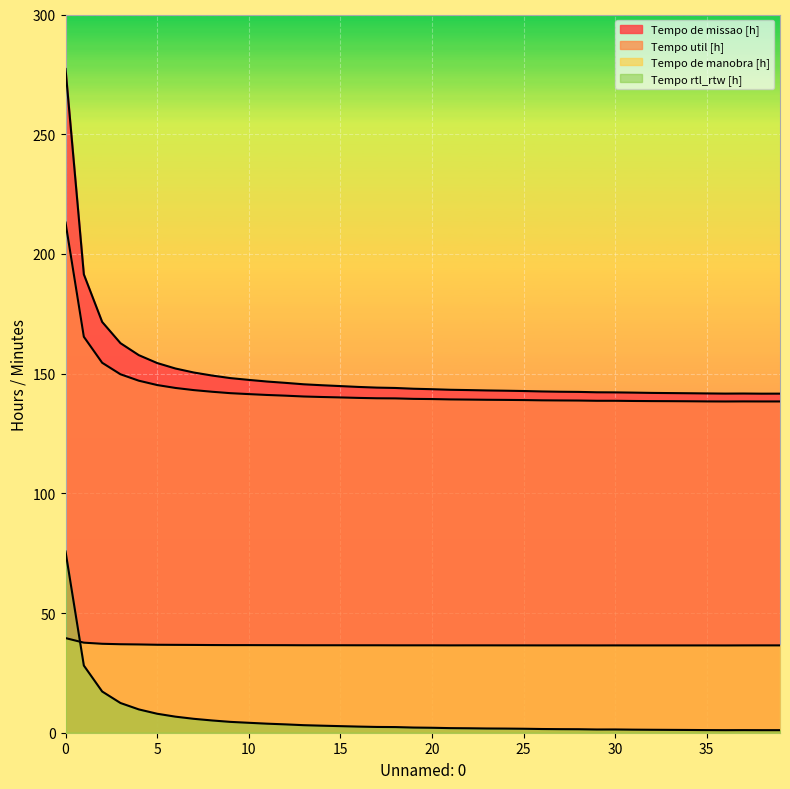

Reading left to right, list all the values displayed in this chart.

Tempo de missao [h]: 0=277.2	1=191.4	2=171.6	3=162.7	4=157.7	5=154.4	6=152.1	7=150.5	8=149.2	9=148.1	10=147.4	11=146.7	12=146.1	13=145.5	14=145.1	15=144.8	16=144.4	17=144.2	18=144.0	19=143.7	20=143.5	21=143.2	22=143.1	23=143.0	24=142.9	25=142.7	26=142.6	27=142.4	28=142.4	29=142.2	30=142.2	31=142.1	32=141.9	33=141.9	34=141.8	35=141.7	36=141.7	37=141.7	38=141.6	39=141.6
Tempo util [h]: 0=213.1	1=165.4	2=154.5	3=149.7	4=147.0	5=145.2	6=144.0	7=143.1	8=142.4	9=141.8	10=141.4	11=141.1	12=140.8	13=140.4	14=140.2	15=140.1	16=139.8	17=139.7	18=139.7	19=139.4	20=139.4	21=139.2	22=139.2	23=139.1	24=139.0	25=138.9	26=138.8	27=138.8	28=138.8	29=138.7	30=138.7	31=138.6	32=138.5	33=138.5	34=138.4	35=138.4	36=138.4	37=138.4	38=138.4	39=138.4
Tempo de manobra [h]: 0=39.5	1=37.6	2=37.1	3=37.0	4=36.9	5=36.7	6=36.7	7=36.7	8=36.6	9=36.6	10=36.6	11=36.6	12=36.6	13=36.5	14=36.5	15=36.5	16=36.5	17=36.5	18=36.5	19=36.5	20=36.5	21=36.5	22=36.5	23=36.5	24=36.5	25=36.5	26=36.5	27=36.5	28=36.5	29=36.5	30=36.5	31=36.5	32=36.5	33=36.5	34=36.5	35=36.5	36=36.5	37=36.5	38=36.5	39=36.5
Tempo rtl_rtw [h]: 0=75.7	1=28.1	2=17.2	3=12.4	4=9.7	5=7.9	6=6.7	7=5.8	8=5.1	9=4.5	10=4.2	11=3.8	12=3.5	13=3.1	14=2.9	15=2.8	16=2.6	17=2.4	18=2.4	19=2.2	20=2.1	21=1.9	22=1.9	23=1.8	24=1.7	25=1.7	26=1.6	27=1.5	28=1.5	29=1.4	30=1.4	31=1.3	32=1.2	33=1.2	34=1.1	35=1.1	36=1.1	37=1.1	38=1.1	39=1.1